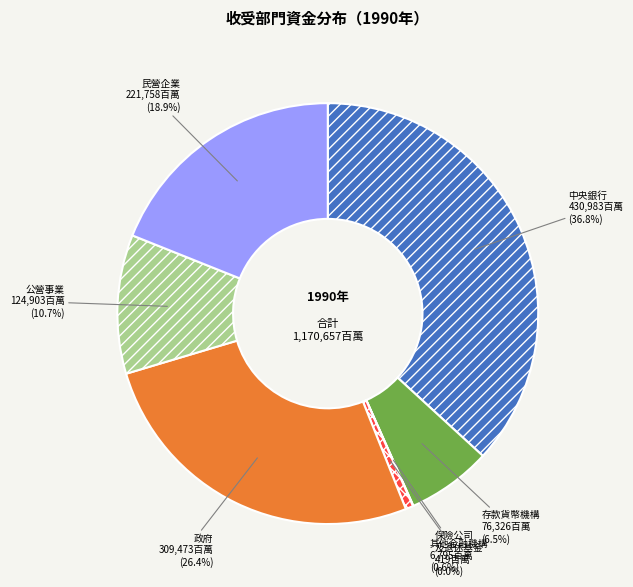

Approximately how many times larger is the value at 中央銀行 compared to 民營企業?

1.9